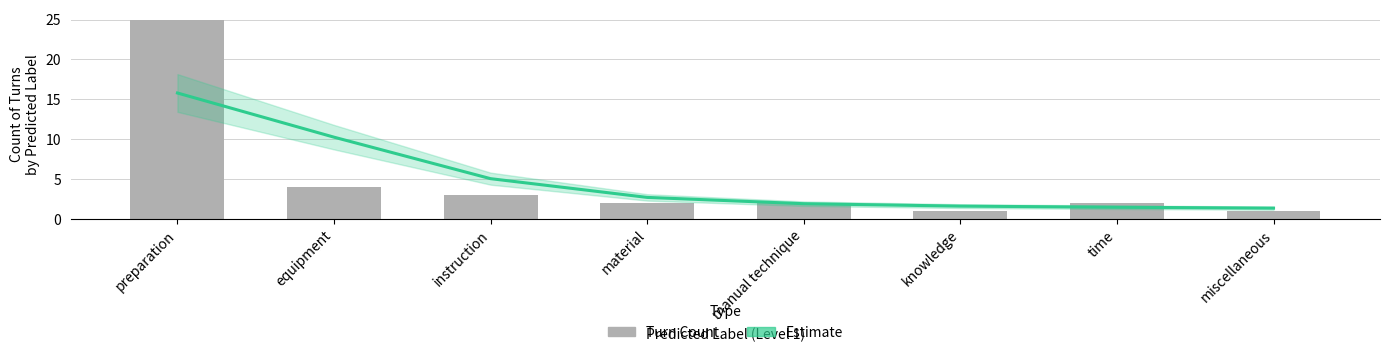

What is the greatest value displayed?

25.0